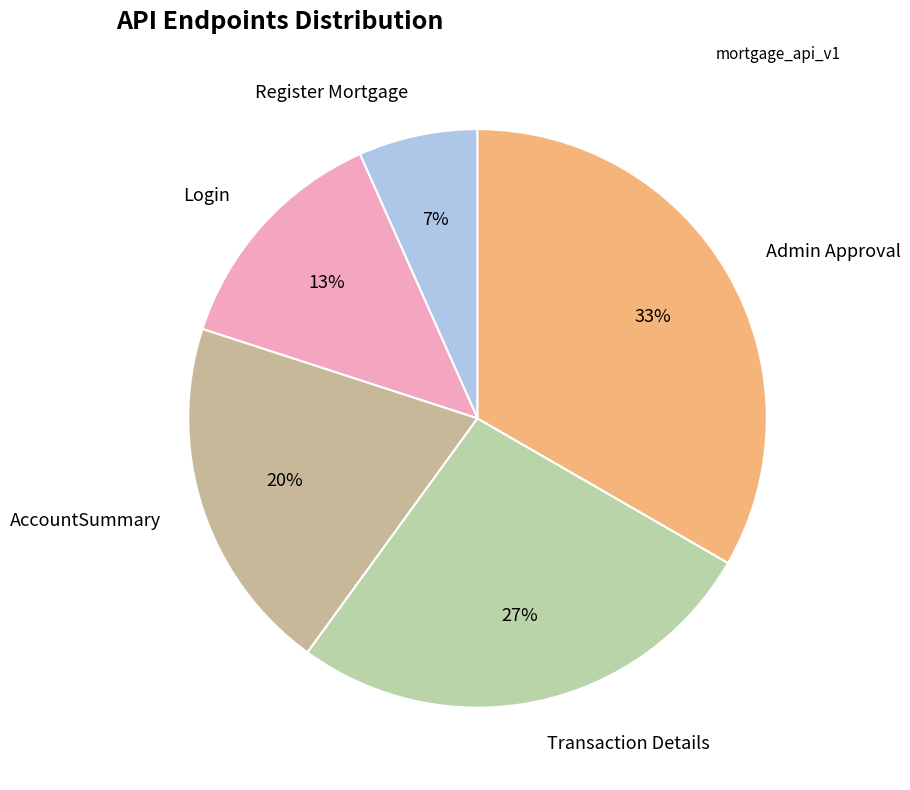

Does Transaction Details represent more than half of the total?

No